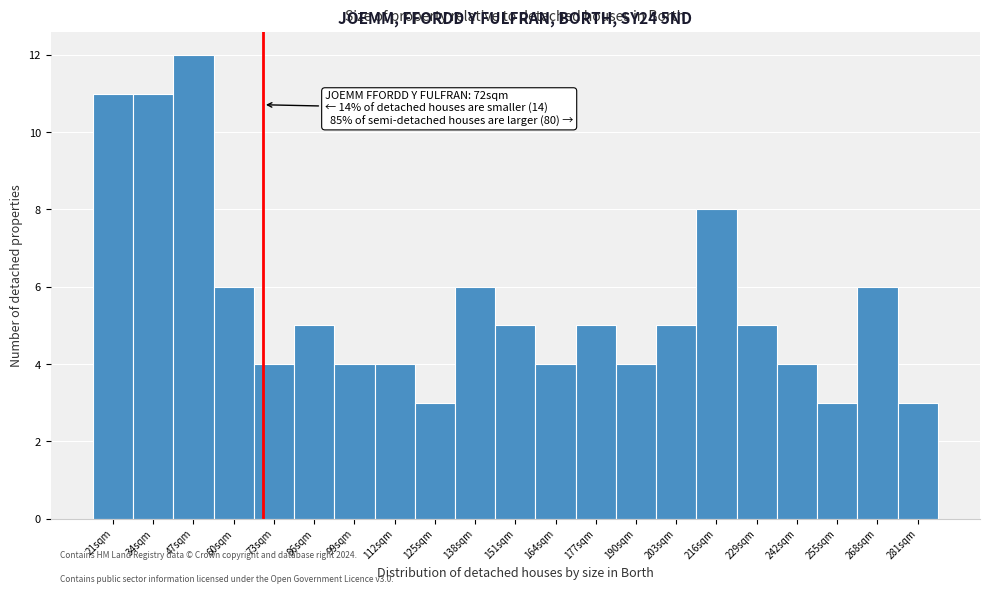

Reading right to left, what are all the values shown in this chart?

3	6	3	4	5	8	5	4	5	4	5	6	3	4	4	5	4	6	12	11	11